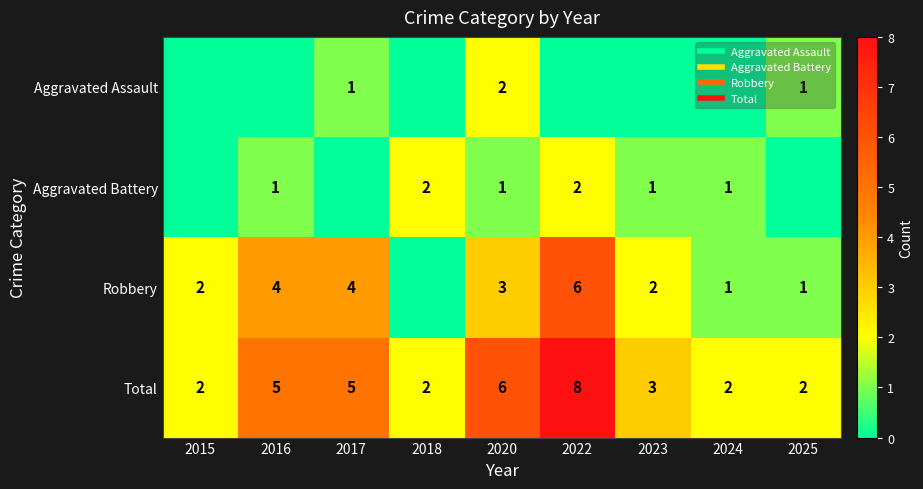

What is the highest value of the Robbery series?

6